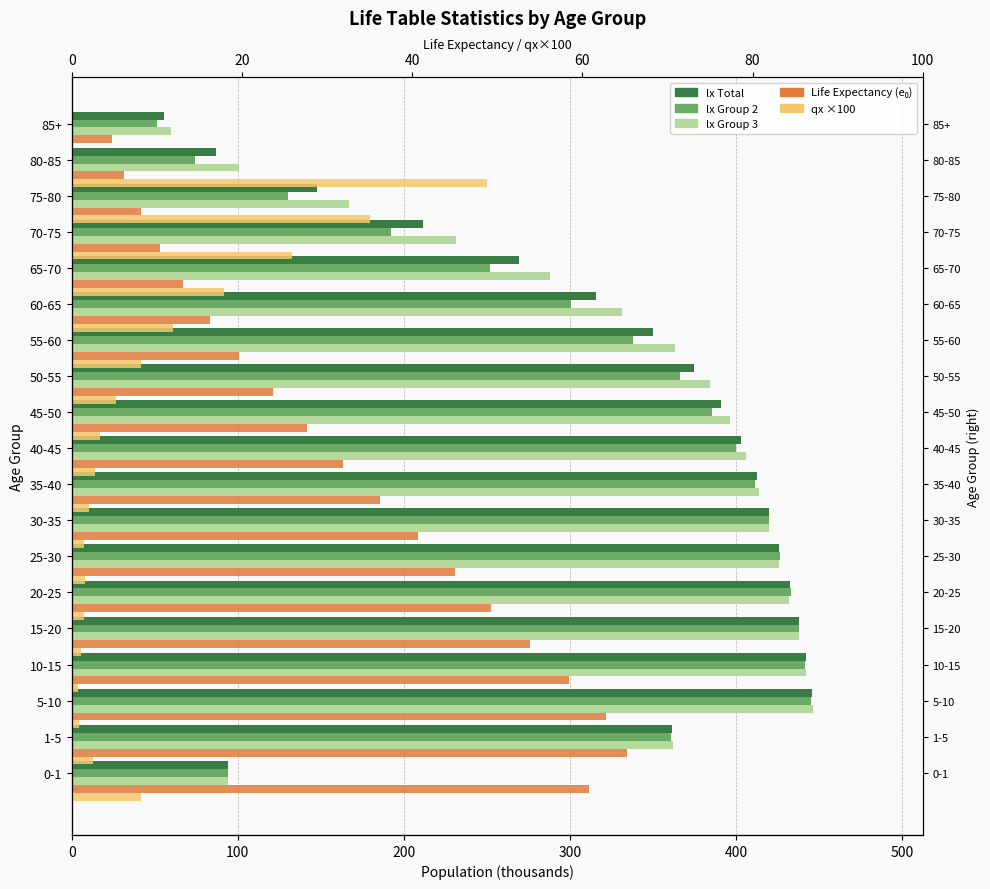

Reading left to right, what are all the values shown in this chart?

lx Total: 94.1	361.5	445.7	442.0	438.2	432.7	426.3	420.0	412.9	403.0	391.0	374.9	350.3	315.7	269.5	211.3	147.9	87.0	55.7
lx Group 2: 94.0	360.7	445.0	441.5	438.2	433.4	426.7	419.8	411.6	400.1	385.8	366.2	338.0	300.9	251.9	192.3	130.0	74.5	51.3
lx Group 3: 94.4	362.2	446.4	442.4	438.1	432.0	425.8	420.2	414.2	406.0	396.7	384.3	363.3	331.5	288.3	231.6	167.3	100.7	59.8
Life Expectancy (e₀): 60.8	65.2	62.8	58.4	53.8	49.3	45.0	40.7	36.2	31.9	27.7	23.6	19.7	16.2	13.1	10.4	8.1	6.1	4.7
qx ×100: 8.1	2.5	0.9	0.7	1.0	1.4	1.5	1.4	2.0	2.7	3.3	5.2	8.2	11.9	17.9	25.9	35.0	48.8	0.0